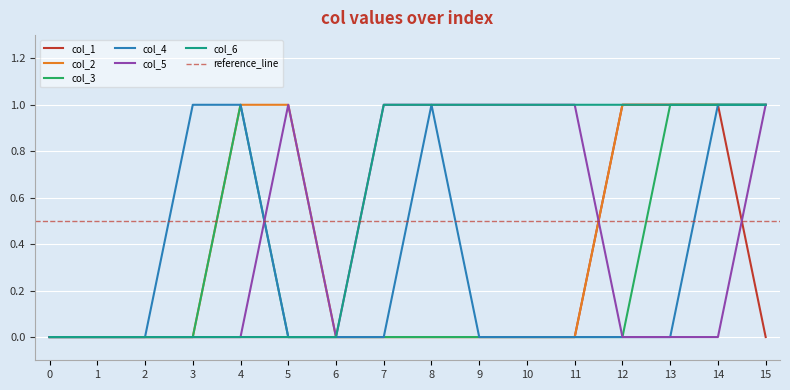

Reading left to right, transcribe all the data shown in this chart.

col_1: 0	0	0	0	0	0	0	0	0	0	0	0	1	1	1	0
col_2: 0	0	0	0	1	1	0	0	0	0	0	0	1	1	1	1
col_3: 0	0	0	0	1	0	0	0	0	0	0	0	0	1	1	1
col_4: 0	0	0	1	1	0	0	0	1	0	0	0	0	0	1	1
col_5: 0	0	0	0	0	1	0	1	1	1	1	1	0	0	0	1
col_6: 0	0	0	0	0	0	0	1	1	1	1	1	1	1	1	1